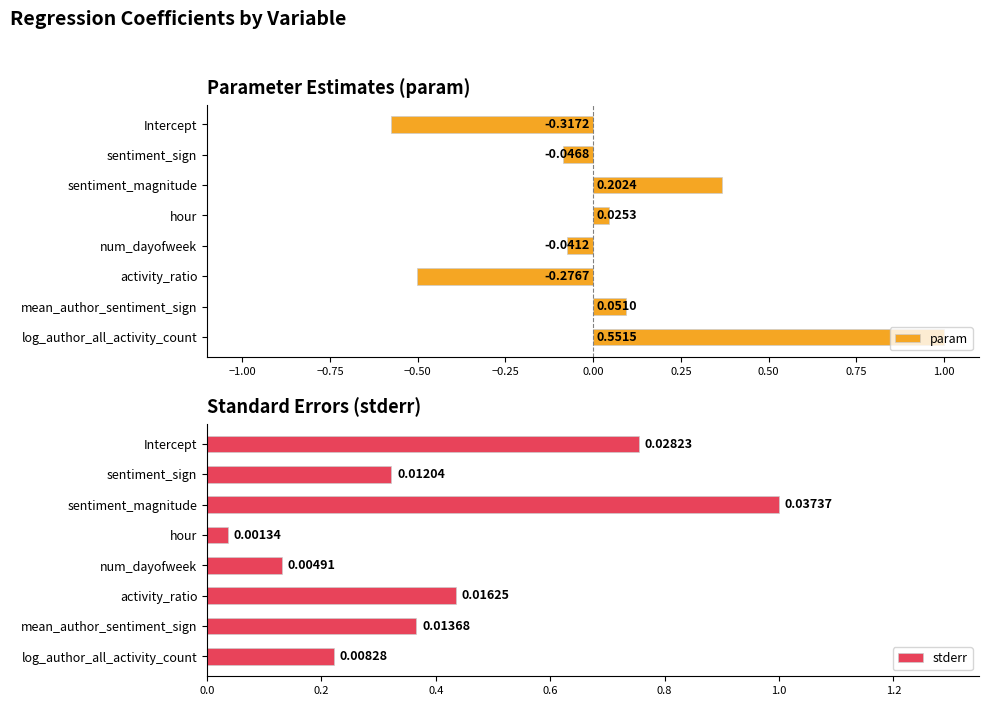

Rank the series by their average value, from highest to lowest.

param, stderr